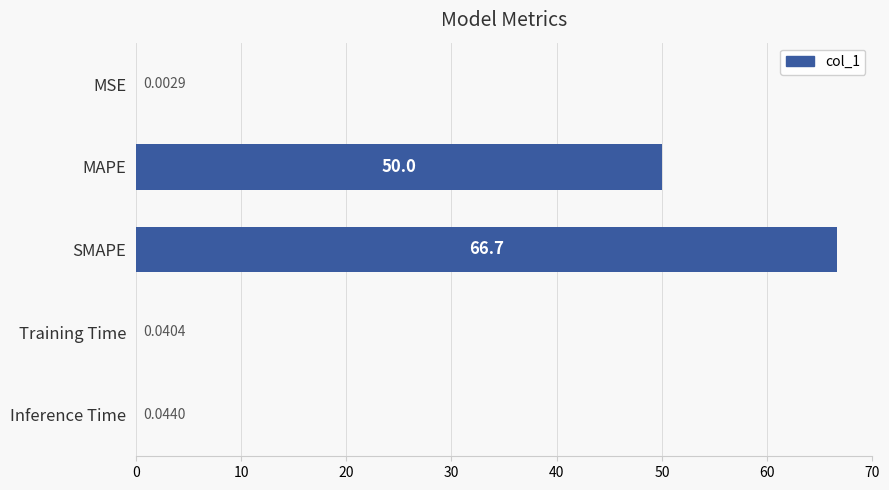

What is the sum of all values?

116.8